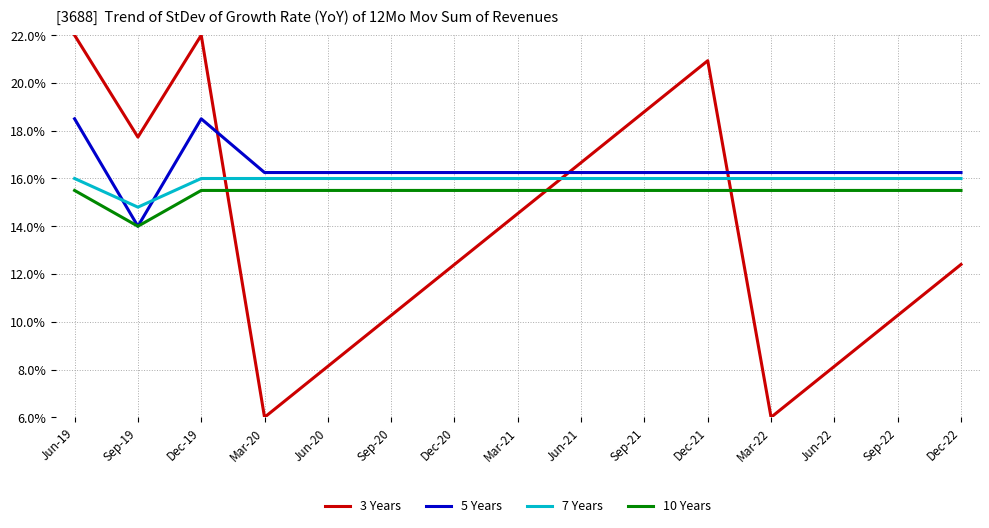

At which category does 5 Years reach its first local peak?

Dec-19